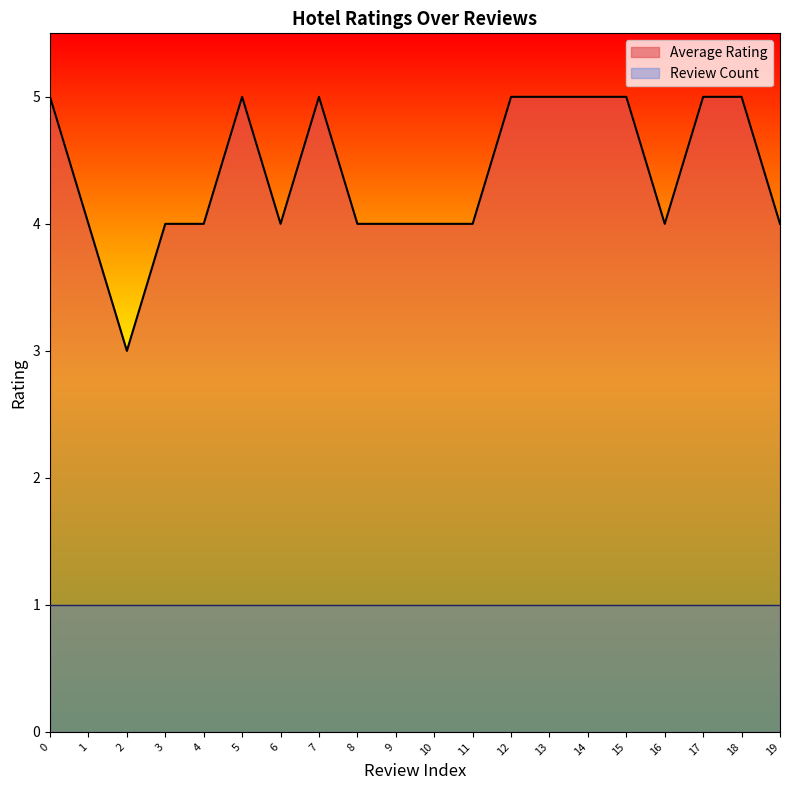

What is the value of the 13th point from the left?

5